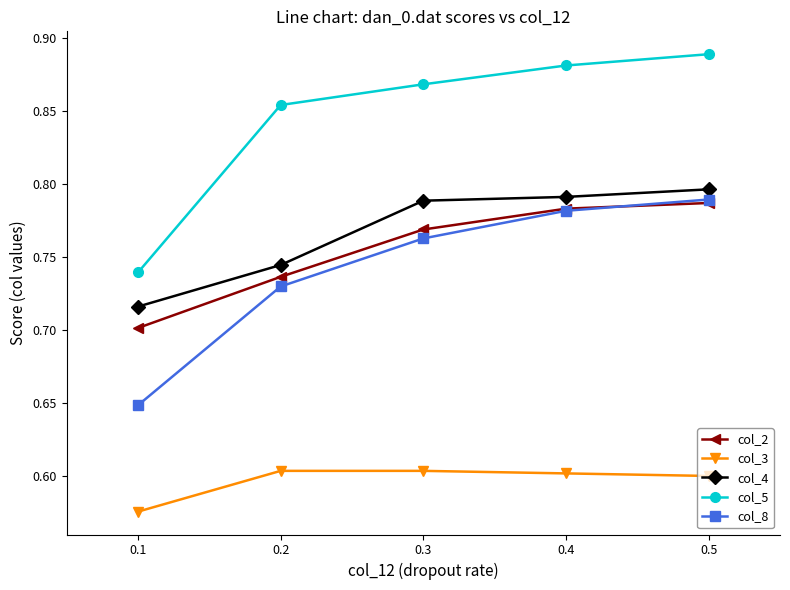

At how many categories does at least one series exceed 0?

5